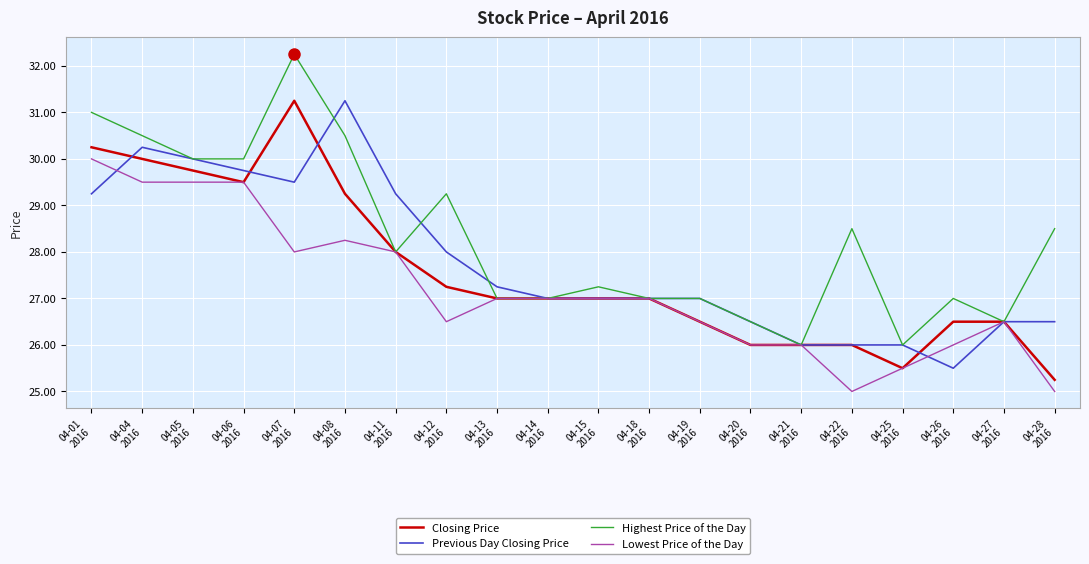

What are all the series names shown in the legend?

Closing Price, Previous Day Closing Price, Highest Price of the Day, Lowest Price of the Day